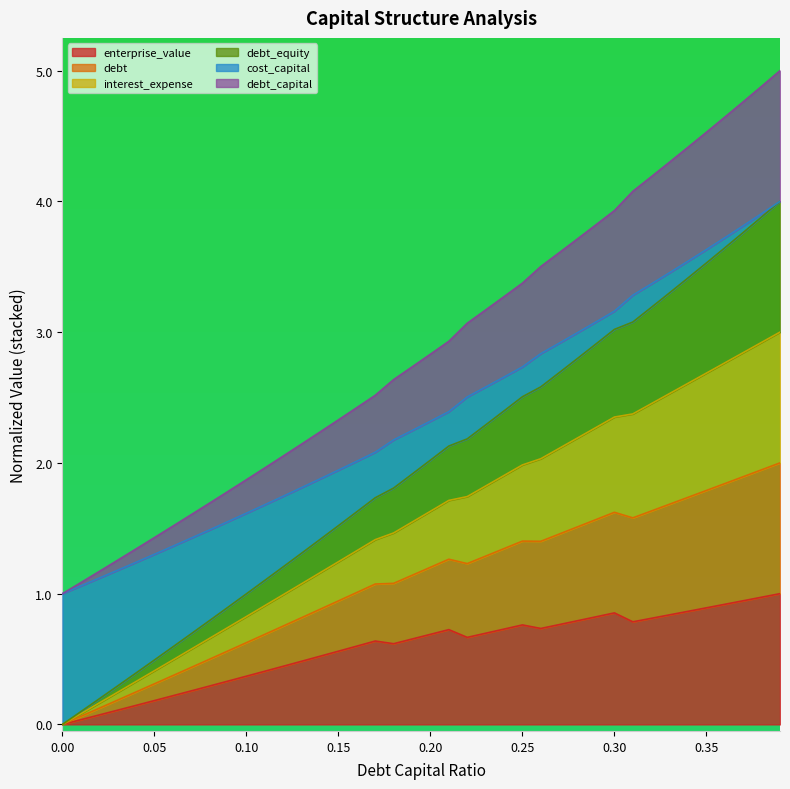

How many interior local valleys does the cost_capital series have?

4